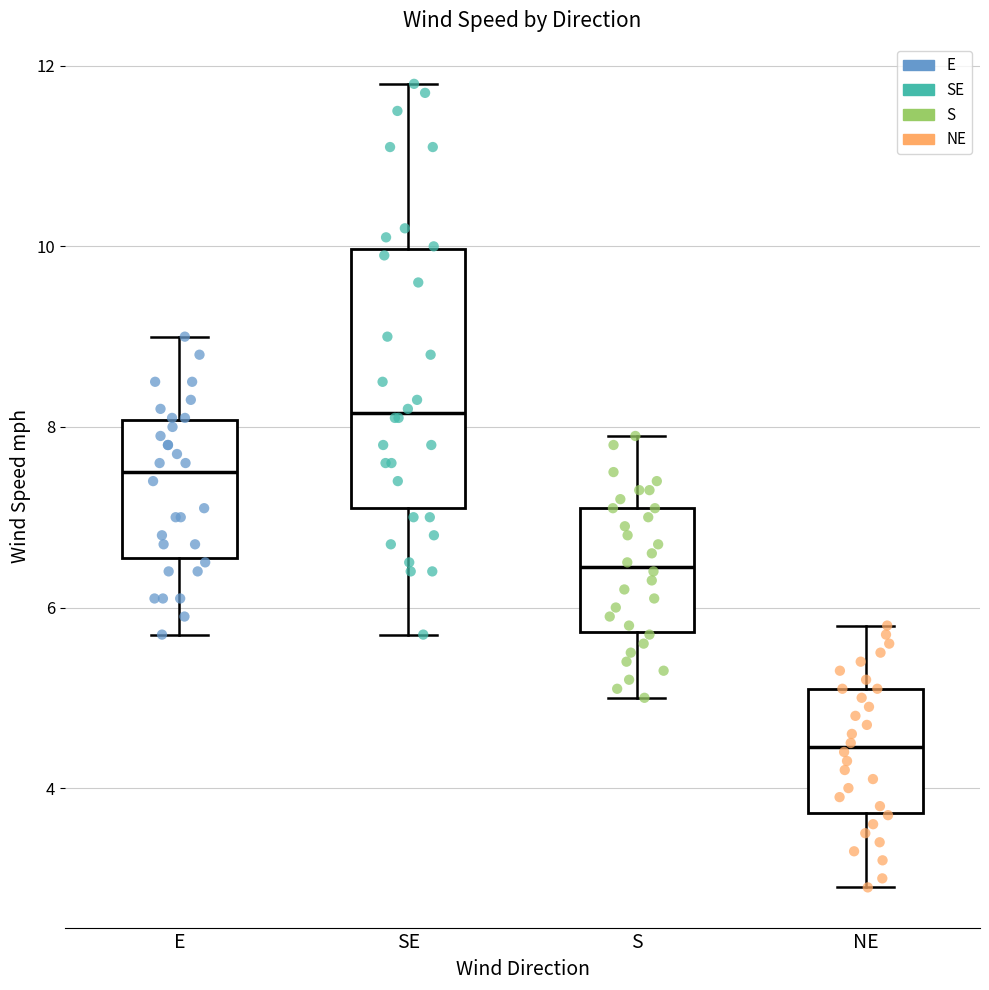

Where does the median line of the box for SE sit on the y-axis? The values are not printed on the chart, so give them approximately, as read against the axis.

8.2